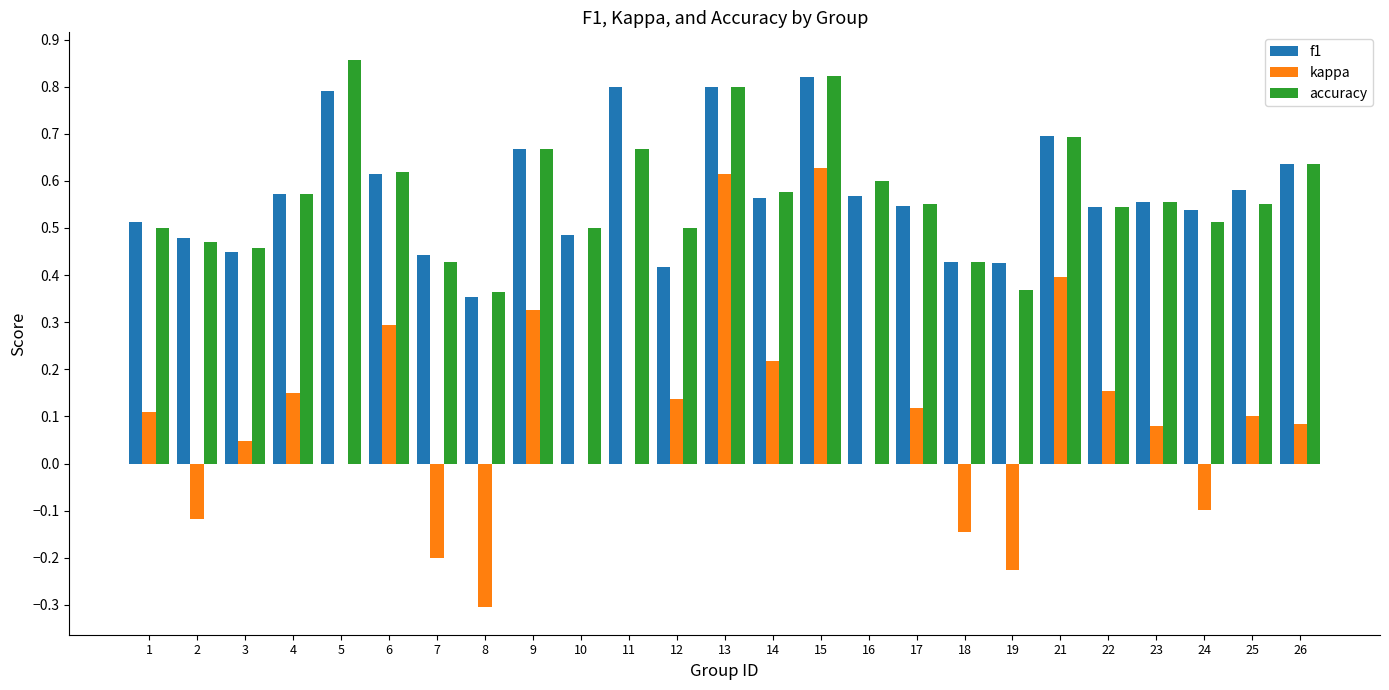

Is it true that f1 equals 0.1 at 10?

False